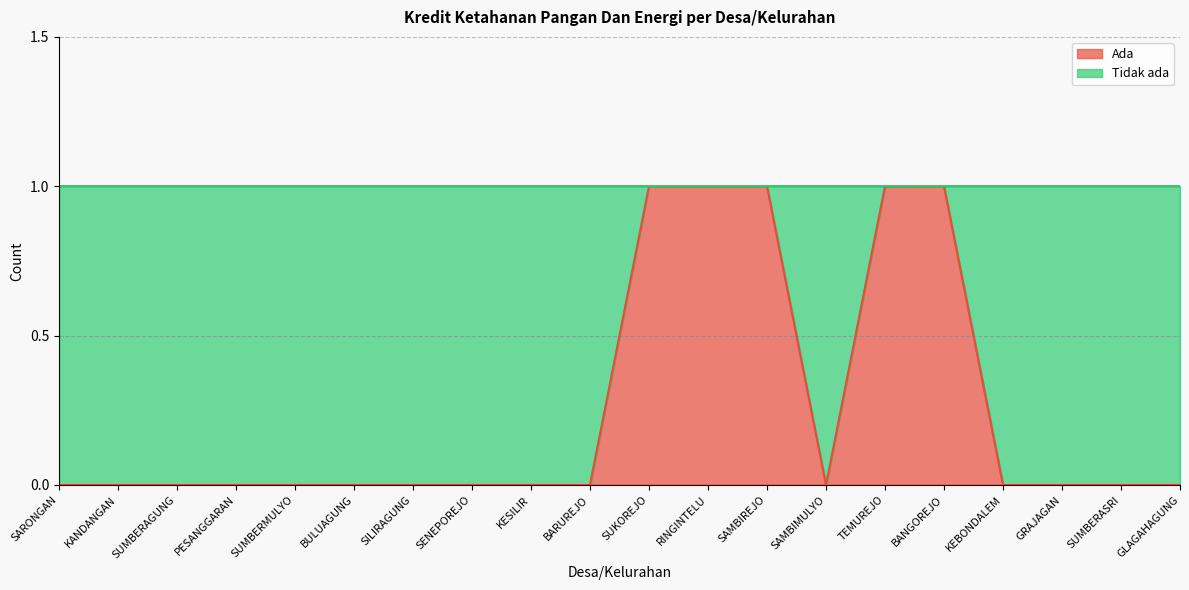

What is the maximum value shown in the chart?

1